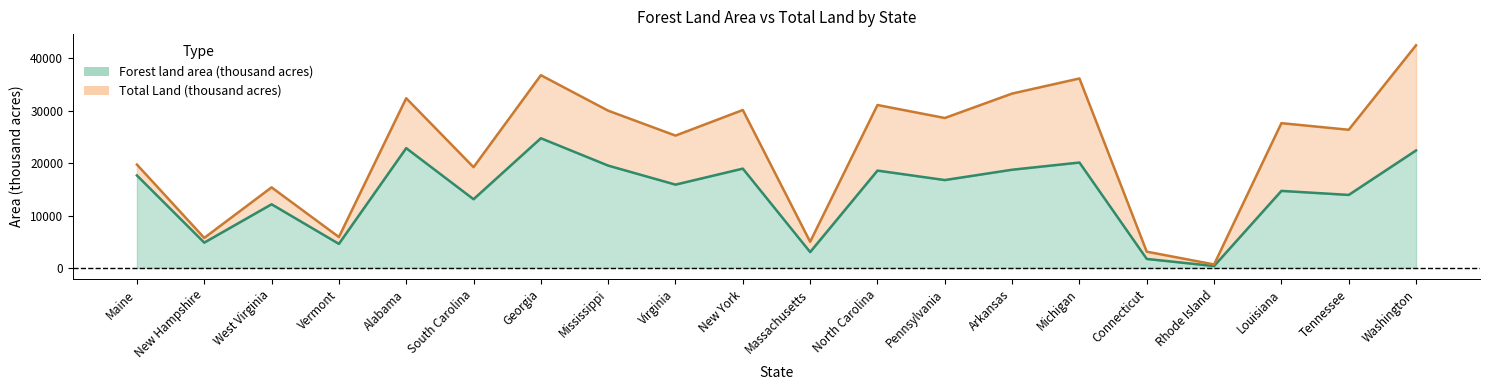

The Forest land area (thousand acres) series shows 154 at Rhode Island. True or false?

False